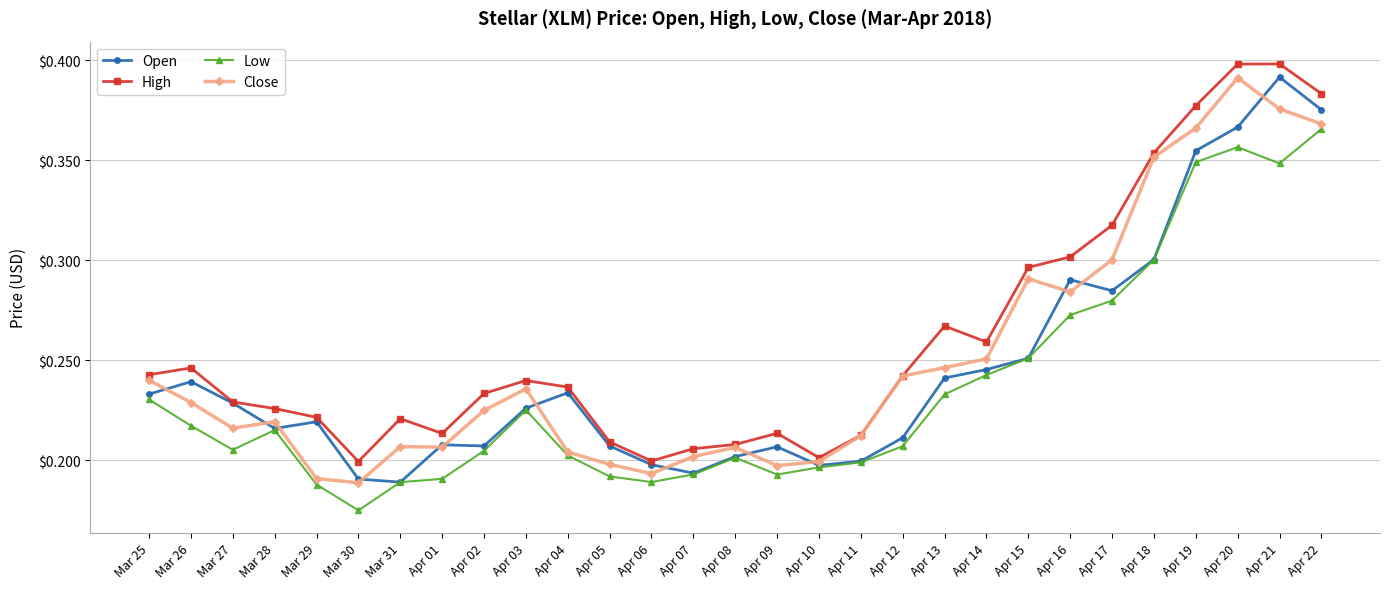

Where is the first local maximum for Low?

Mar 28